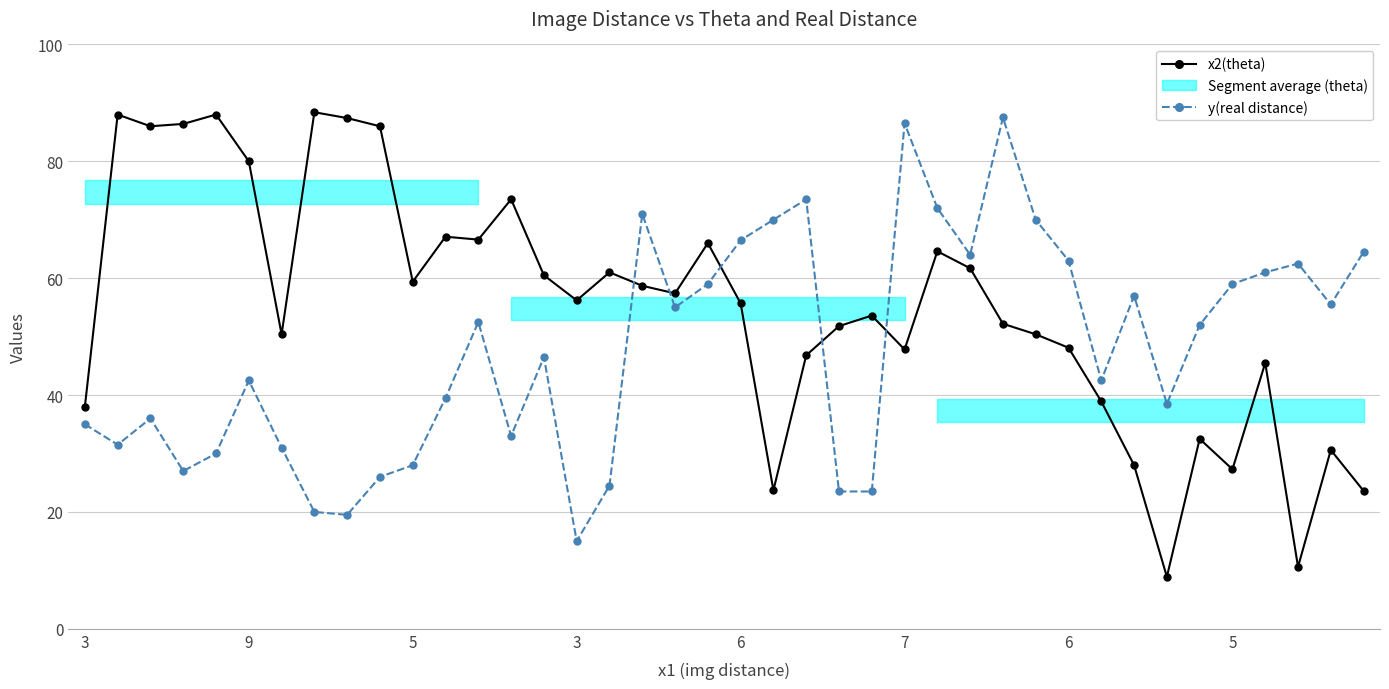

True or false: x2(theta) and y(real distance) intersect in this chart.

True